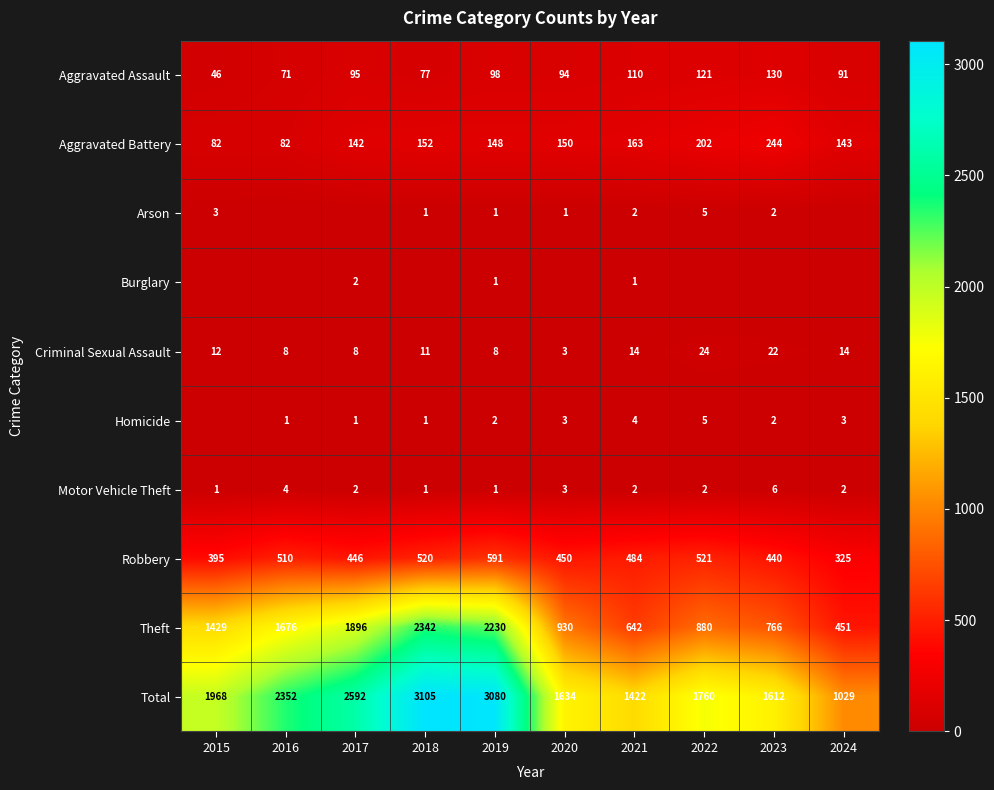

Where is Robbery nearest to the value 458?

2020